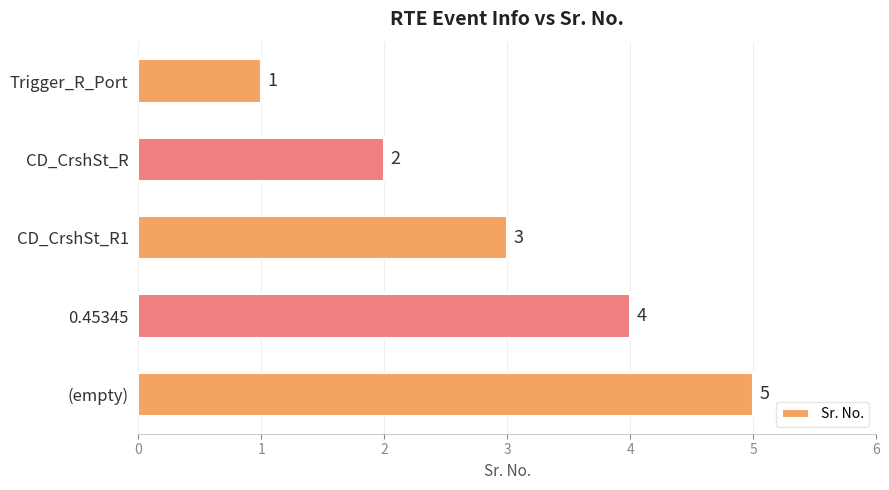

What is the change in value from CD_CrshSt_R1 to 0.45345?

+1